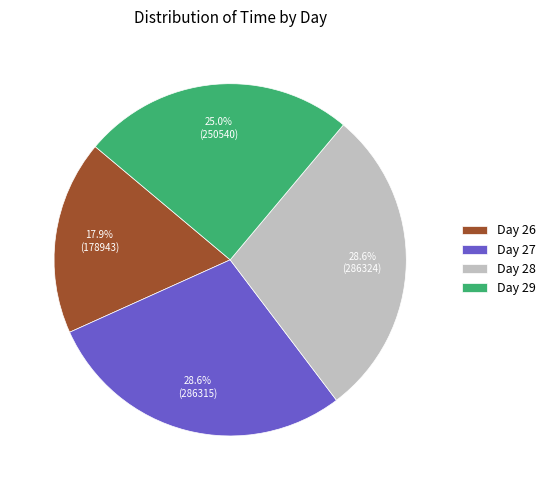

Count the number of slices in the pie.

4